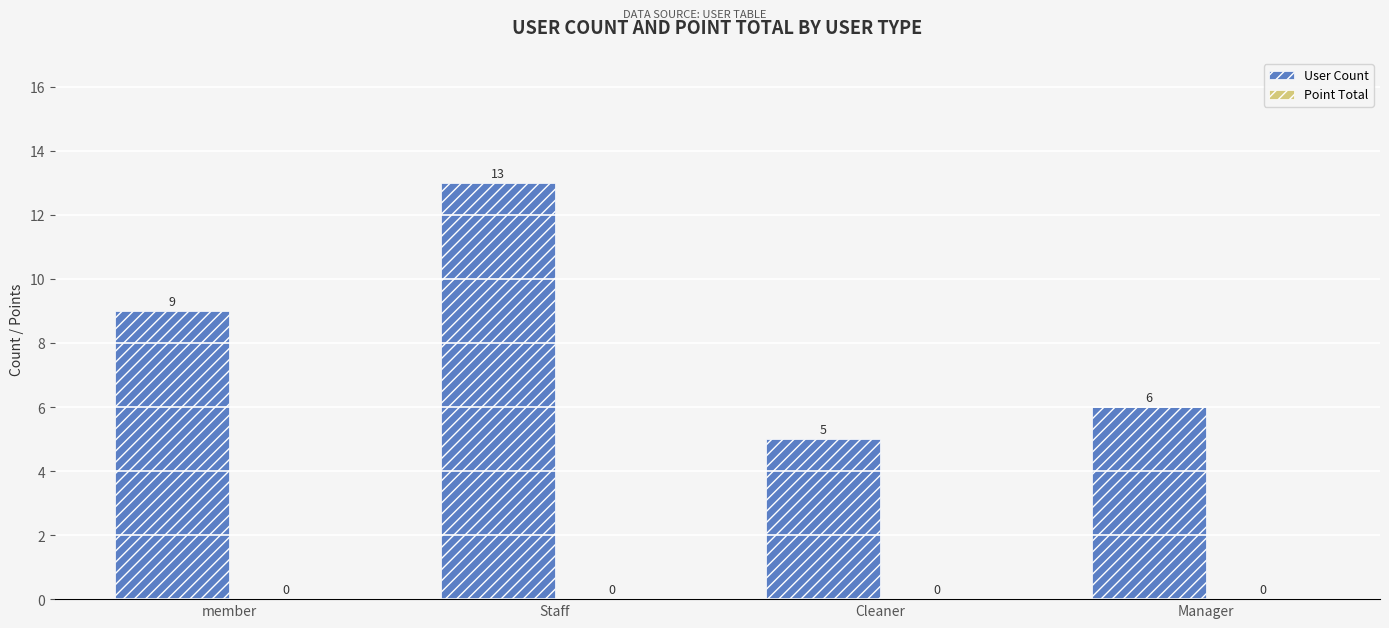

Between member and Manager, which is larger?

member